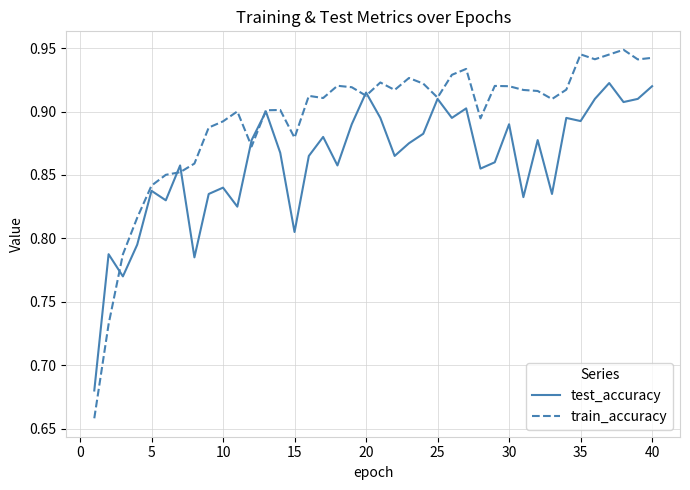

Rank the series by their maximum value, from highest to lowest.

train_accuracy, test_accuracy